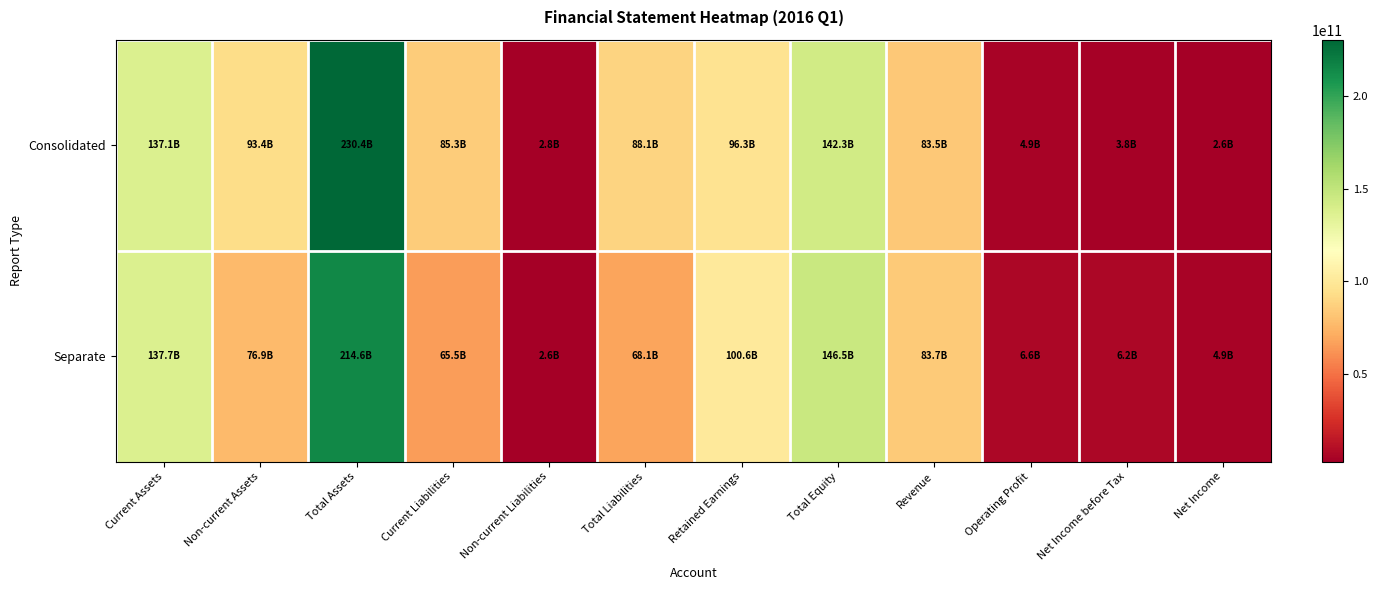

Count the number of categories in the chart.

12